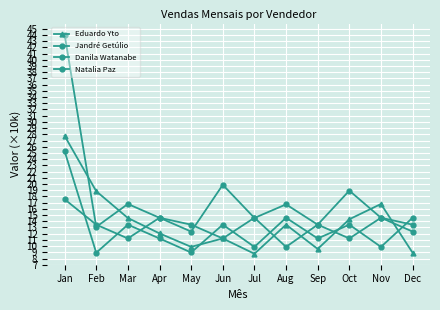

How many lines are shown in the chart?

4